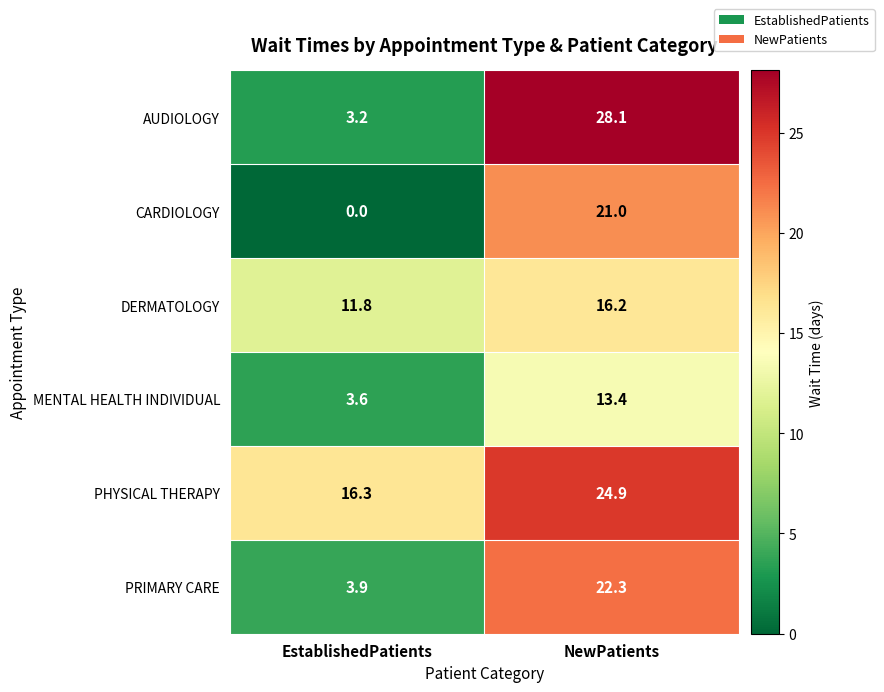

List the series in order of their peak value, lowest first.

MENTAL HEALTH INDIVIDUAL, DERMATOLOGY, CARDIOLOGY, PRIMARY CARE, PHYSICAL THERAPY, AUDIOLOGY